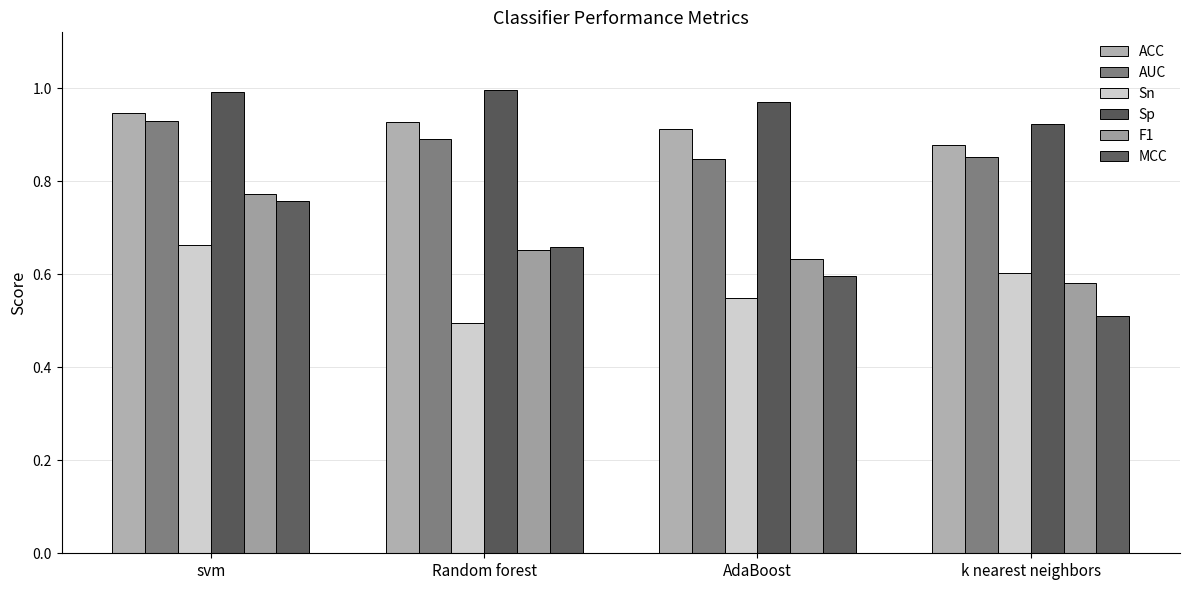

What is the average value of the MCC series?

0.6